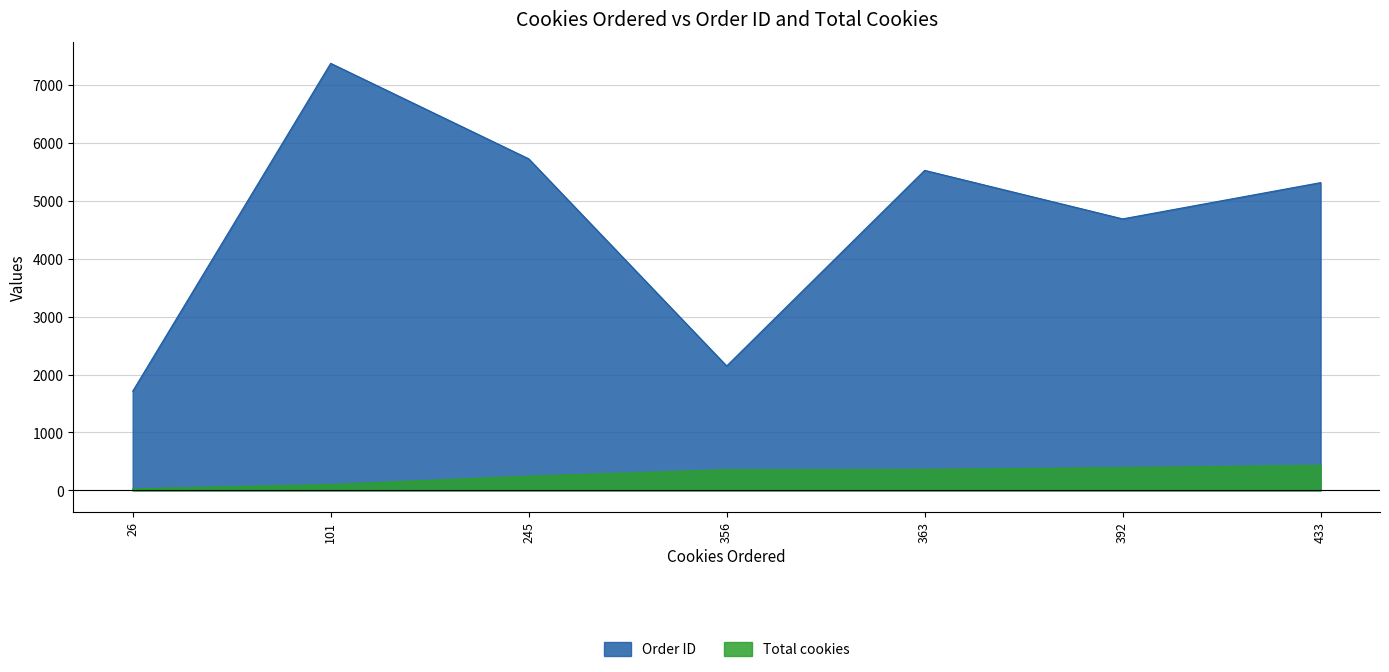

List the labels in order of Total cookies value, largest first.

433, 392, 363, 356, 245, 101, 26